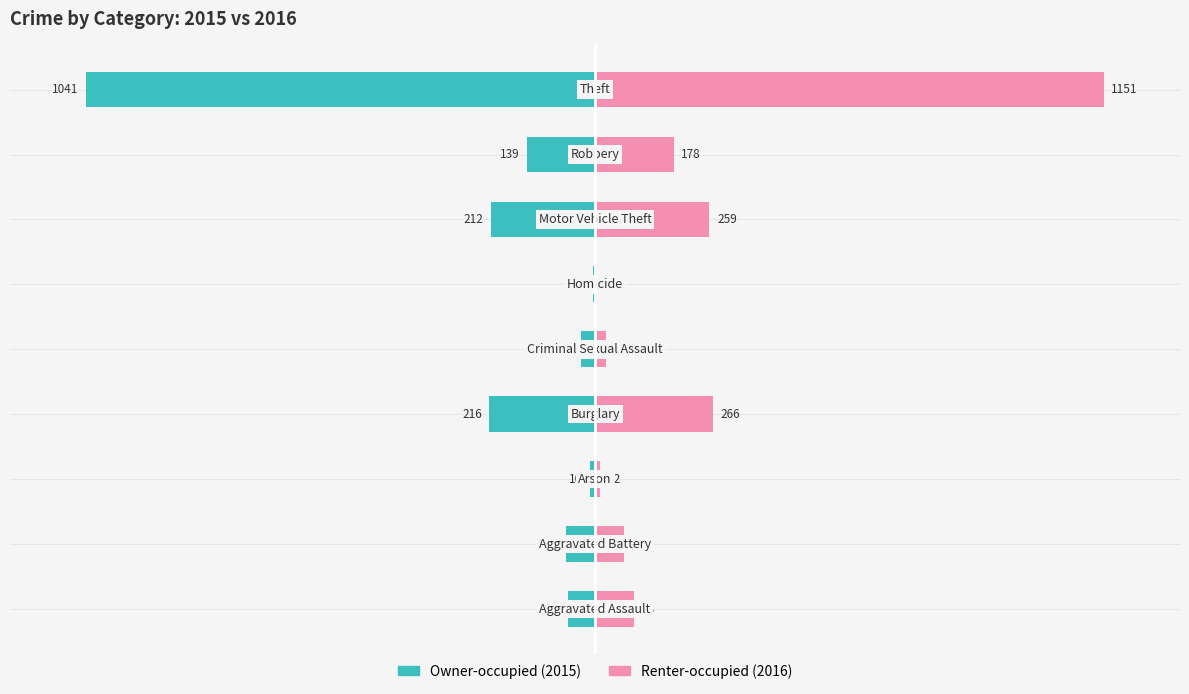

Is it true that Renter-occupied equals 3.7 at 0?

False